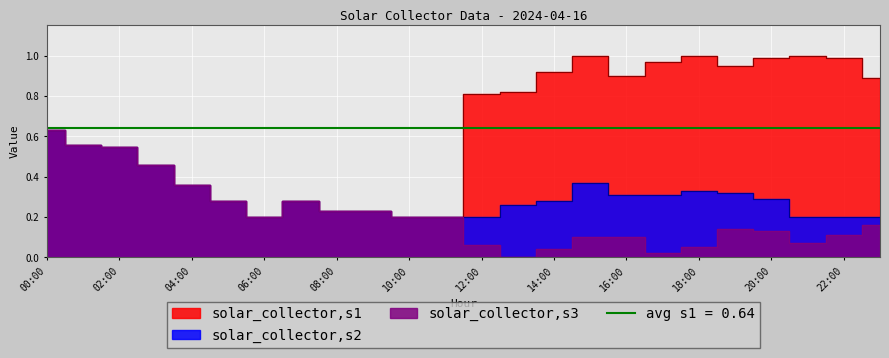

Between 18:00 and 04:00, which is larger?

18:00